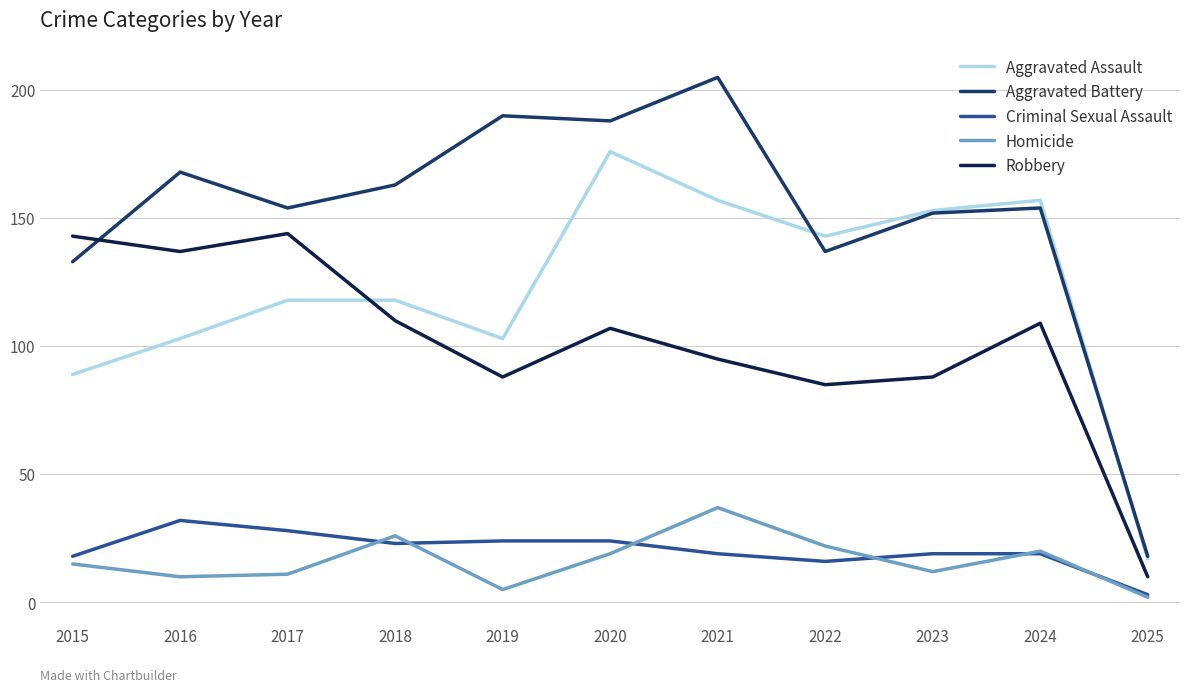

What is the minimum value for Aggravated Battery?

18